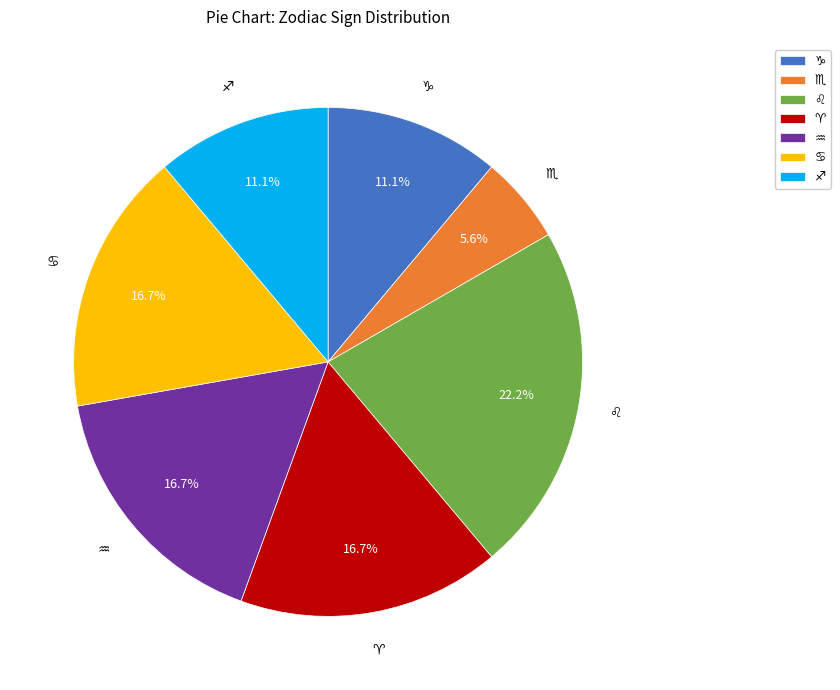

Count the number of slices in the pie.

7